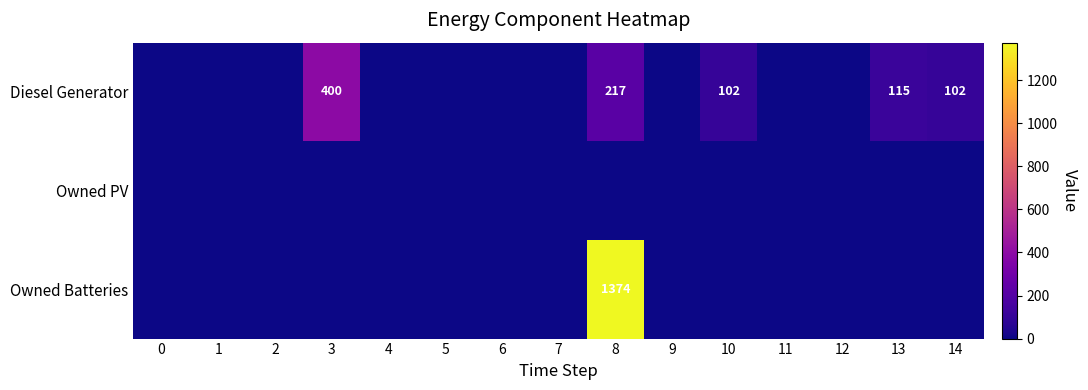

The value of Diesel Generator at 5 is 218. True or false?

False